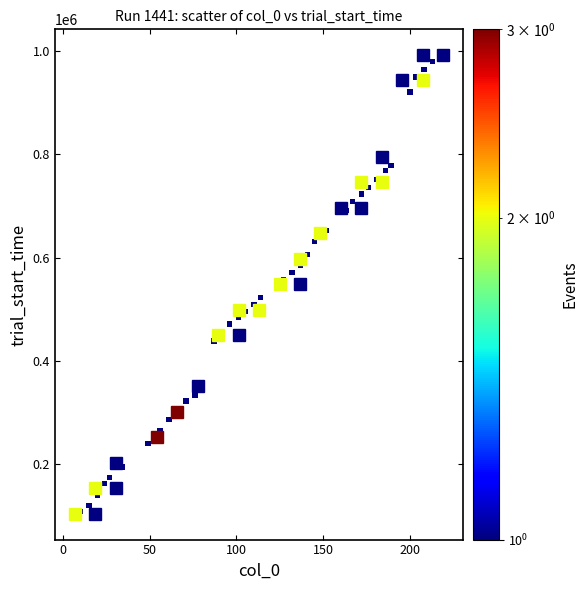

What is the range of Y values (max minus min)?

899458